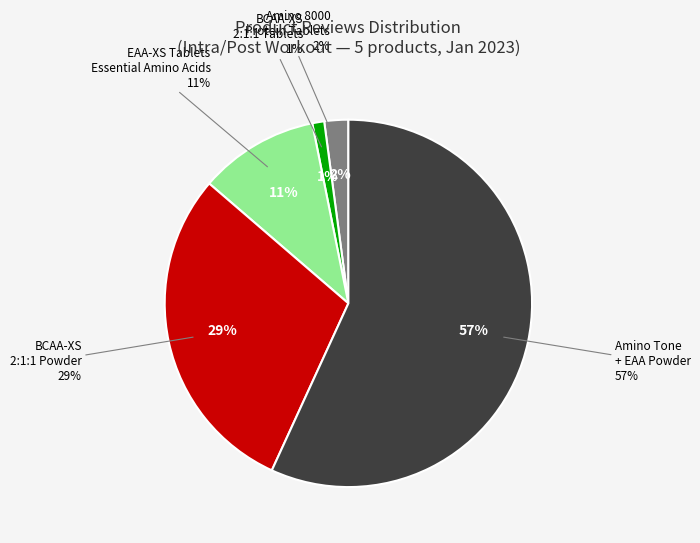

True or false: BCAA-XS 2:1:1 Powder accounts for 18% of the total.

False